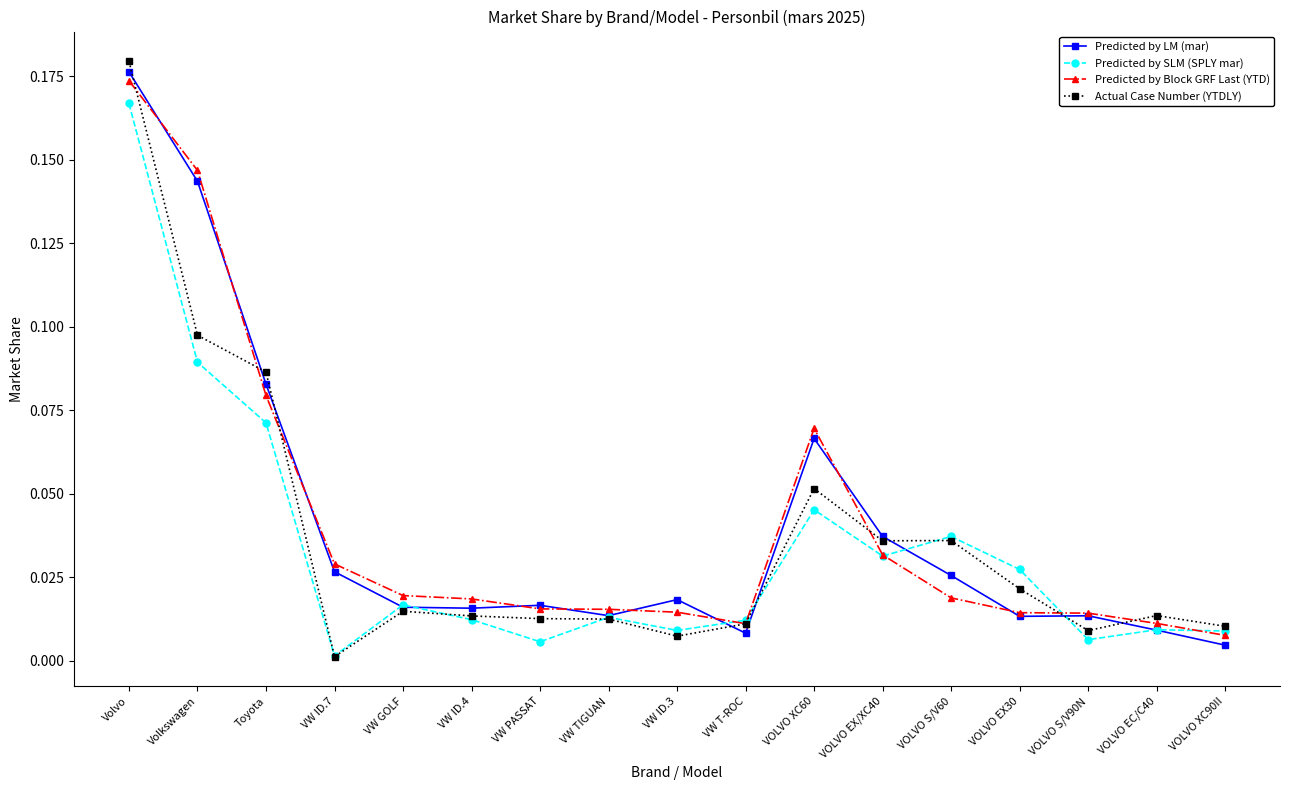

At which category does the chart reach its peak across all series?

Volvo